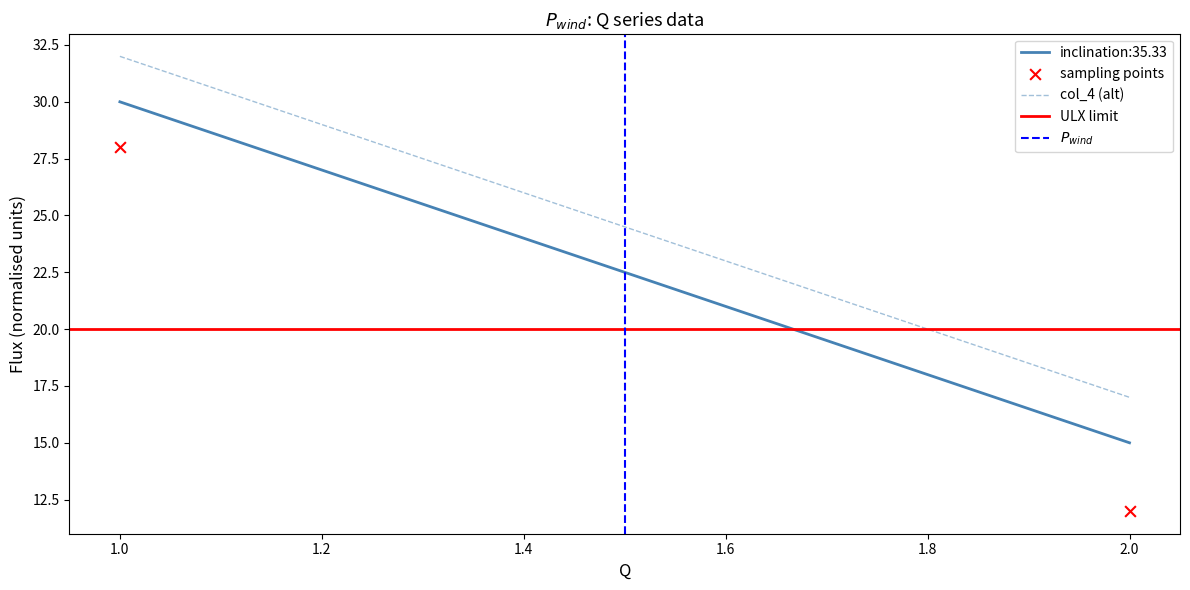

What is the average Y value?

20